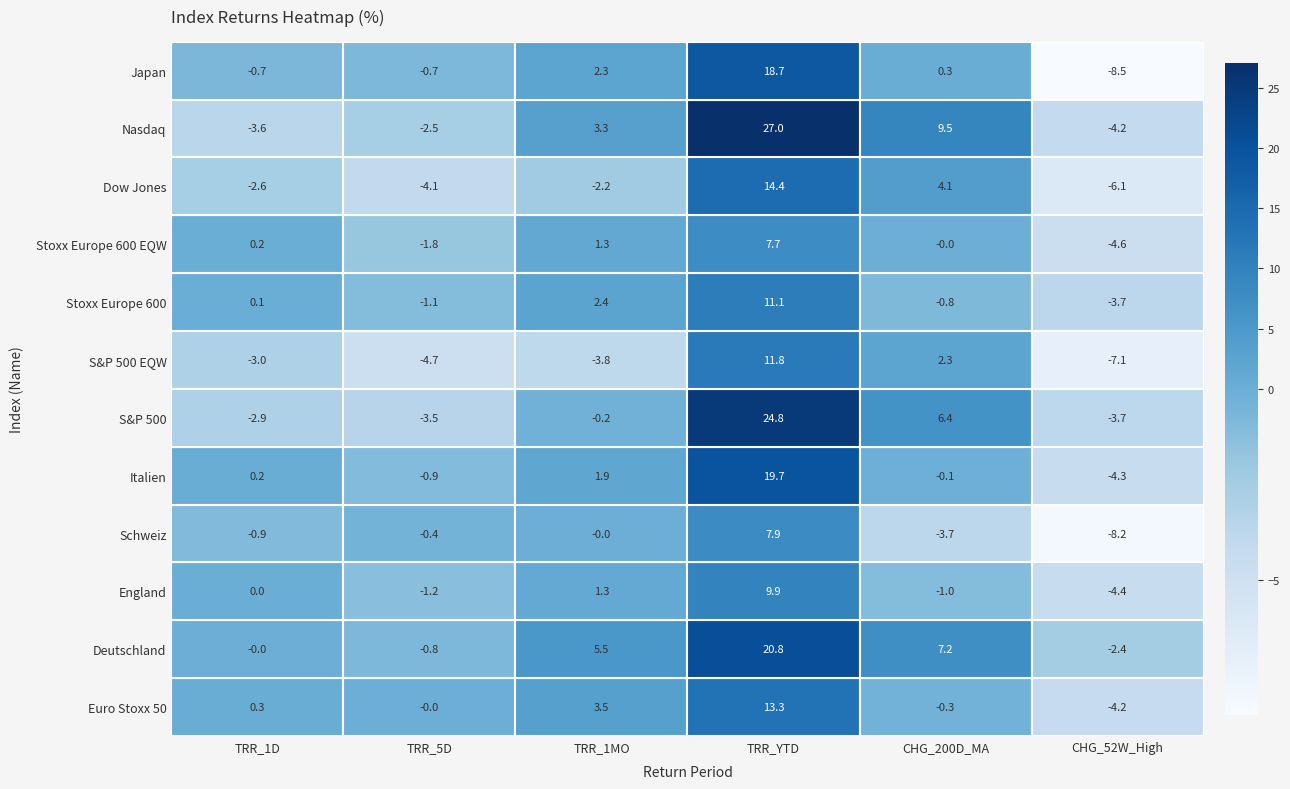

The England series shows 0.0 at 0. True or false?

True